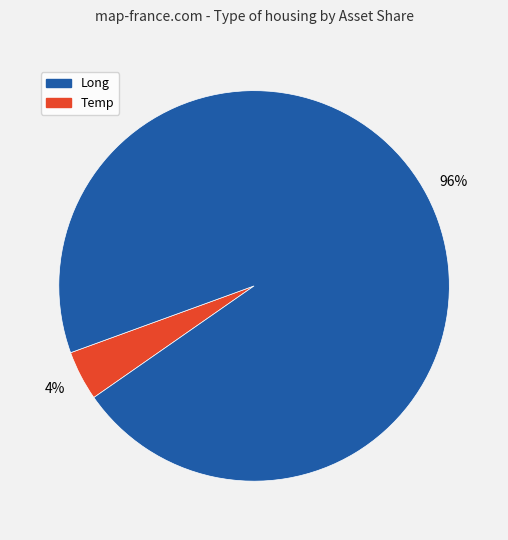

To the nearest percent, what is the average slice percentage?

50%